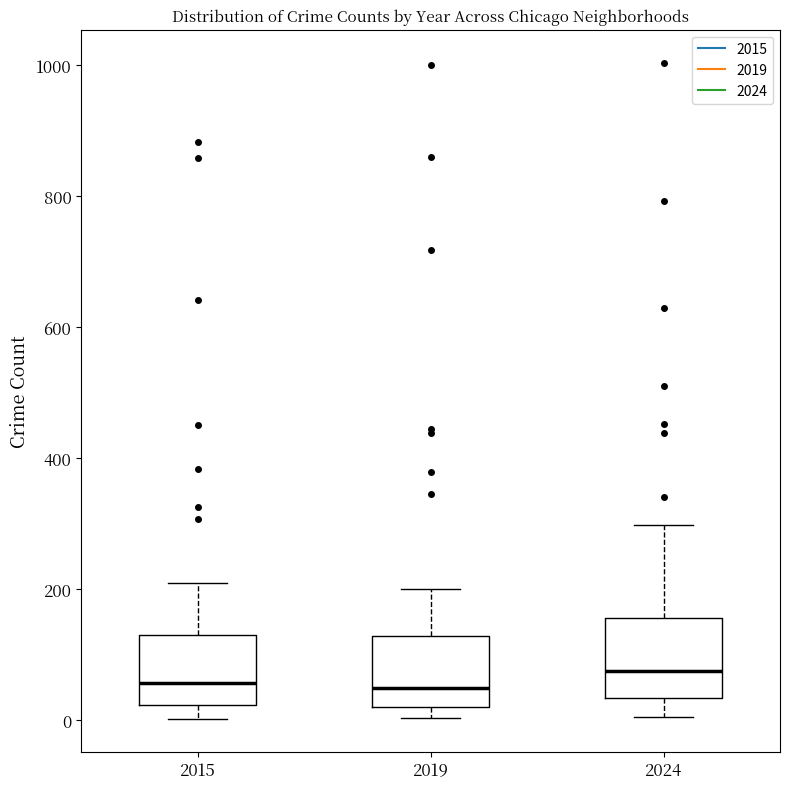

Reading left to right, transcribe this box plot: for each box, give where its median line is, the range the box spans, and where its two whiskers end, as read against the y-axis. The values are not printed on the chart, so give them approximately, as read against the axis.

2015: median 60, box 20 to 140, whiskers 0 to 200
2019: median 60, box 20 to 120, whiskers 0 to 200
2024: median 80, box 40 to 160, whiskers 0 to 300